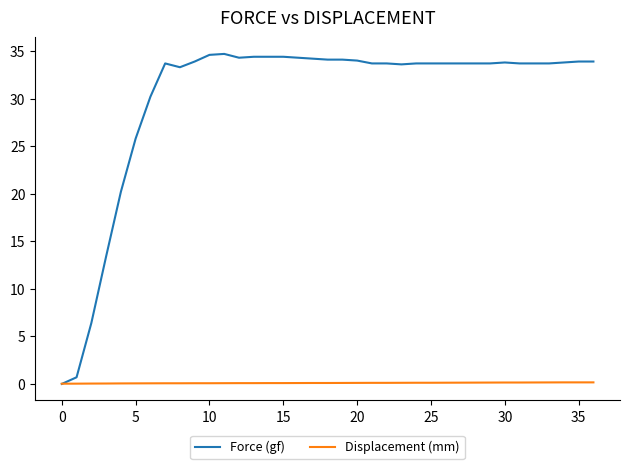

Rank the series by their average value, from highest to lowest.

Force (gf), Displacement (mm)